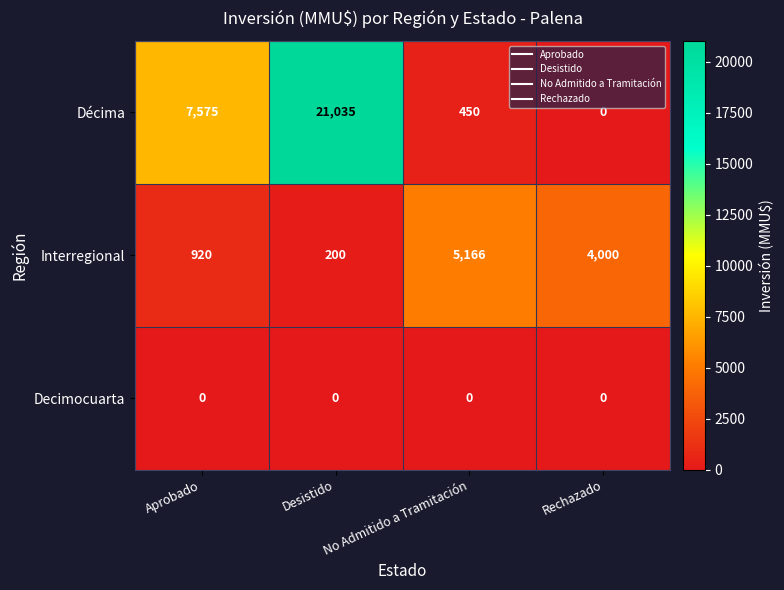

At which category is the sum across all series the highest?

Desistido